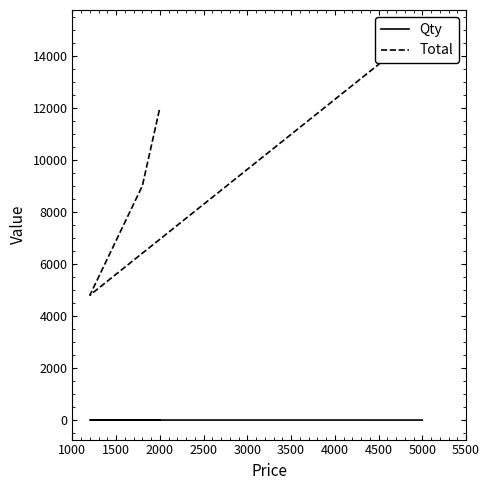

True or false: Qty and Total intersect in this chart.

False